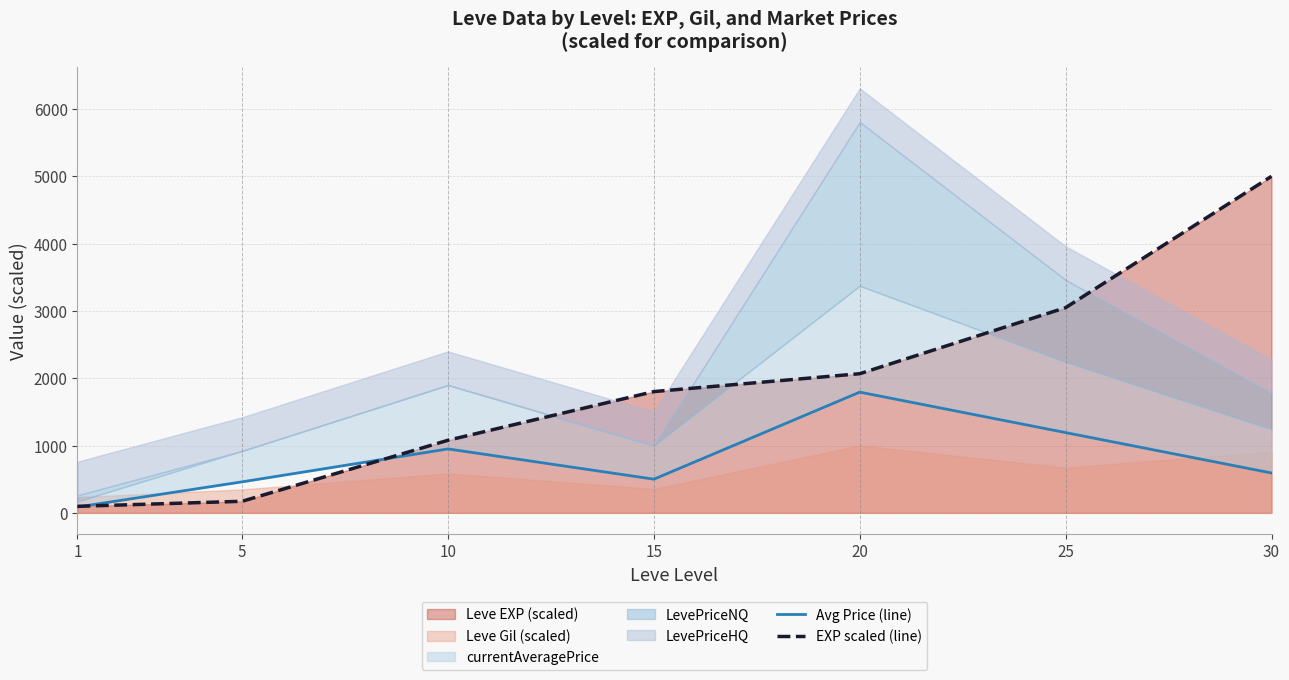

The value of EXP scaled (line) at 10 is 226.4. True or false?

False